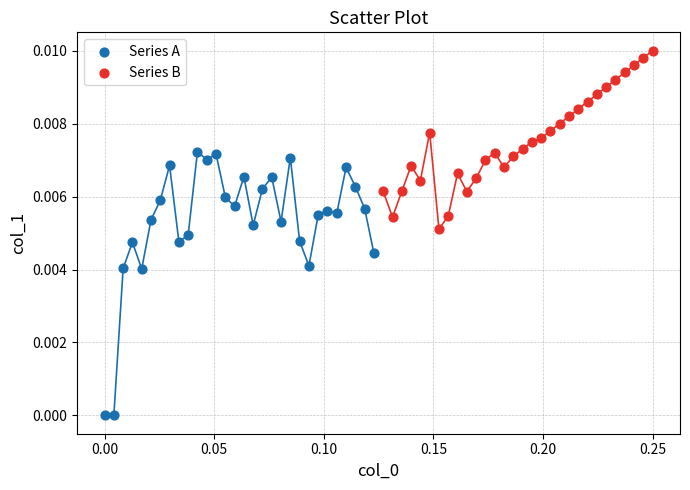

Which series has the widest spread of Y values?

Series A